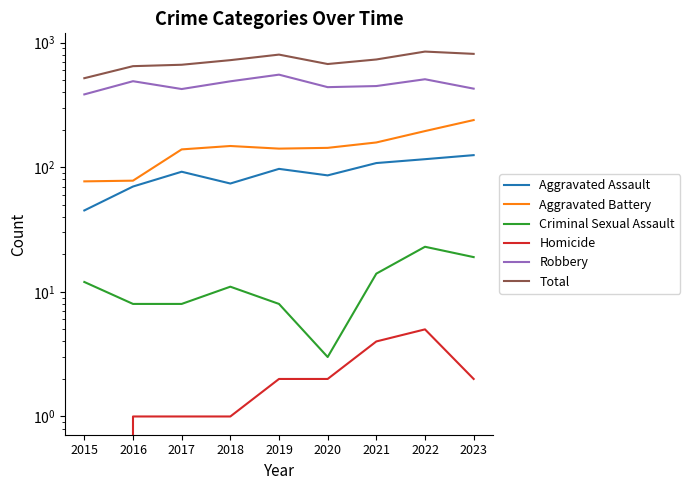

The value of Aggravated Assault at 2016 is 104. True or false?

False